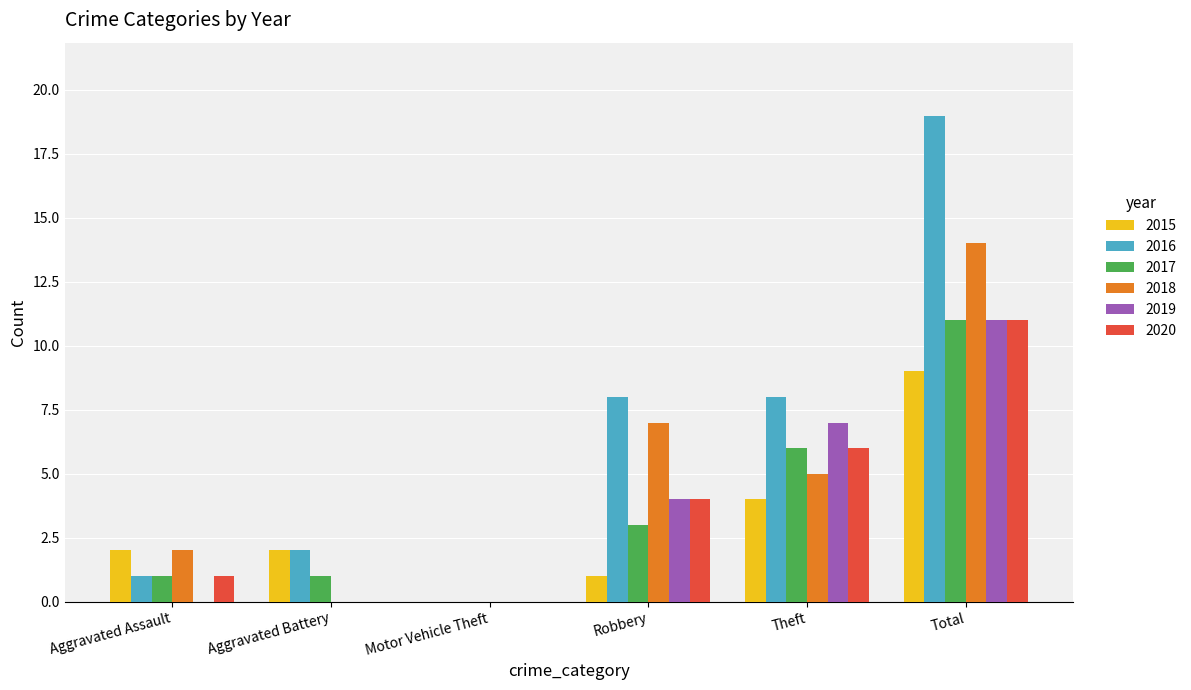

Is the value of 2016 at Aggravated Battery greater than the value of 2017 at Total?

No